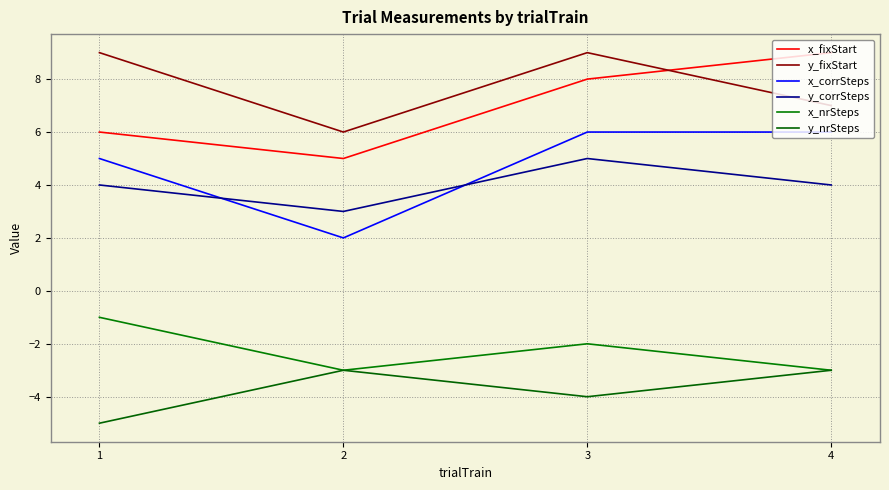

What is the difference between the maximum and minimum values in the y_corrSteps series?

2